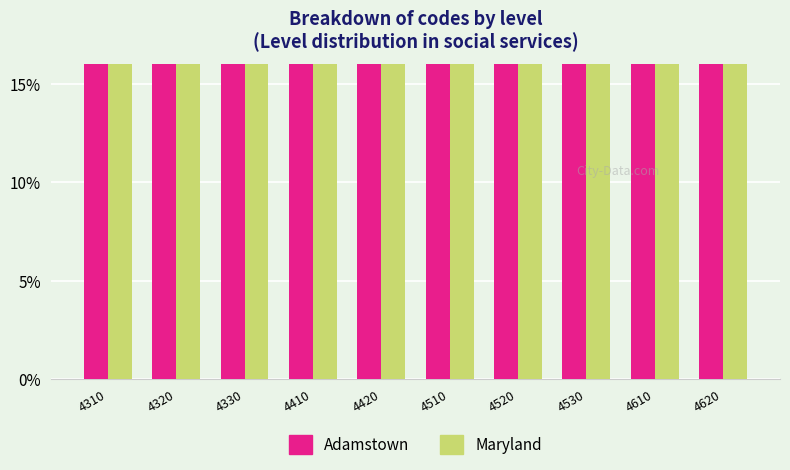

Count the Adamstown values in the range 0 to 1.

10